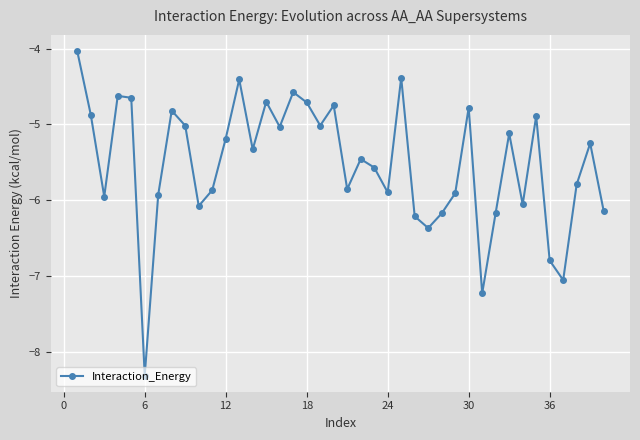

What is the sum of all values?

-220.9